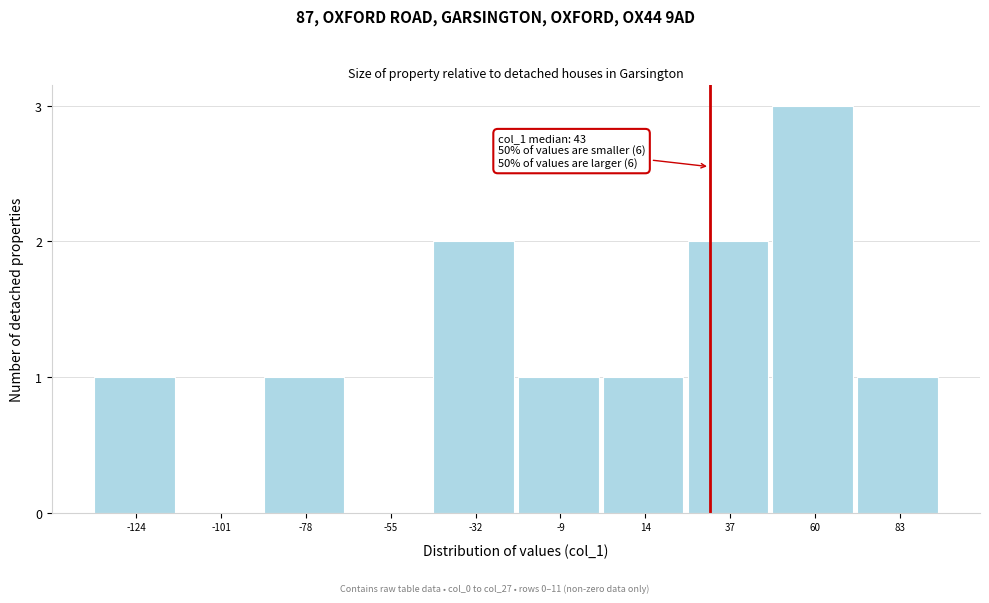

Reading left to right, list all the values displayed in this chart.

-124=1	-101=0	-78=1	-55=0	-32=2	-9=1	14=1	37=2	60=3	83=1